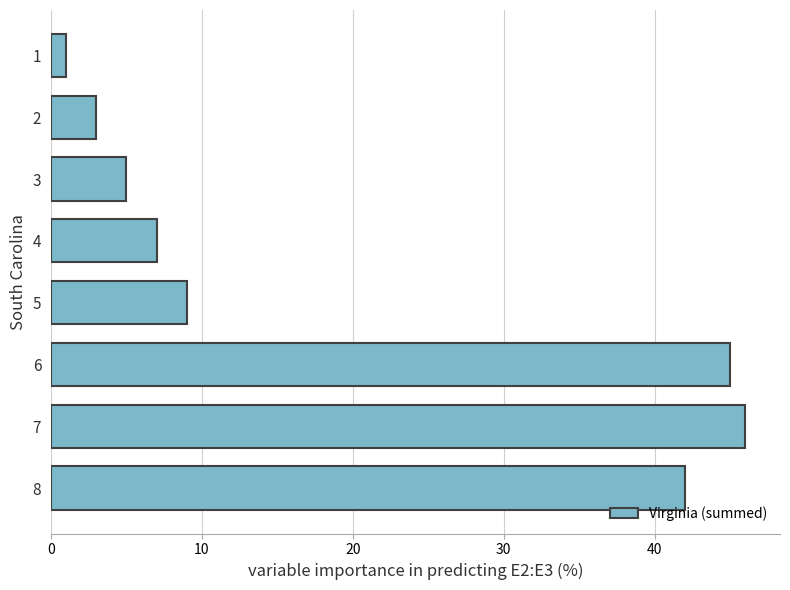

Reading bottom to top, transcribe all the data shown in this chart.

8=42	7=46	6=45	5=9	4=7	3=5	2=3	1=1